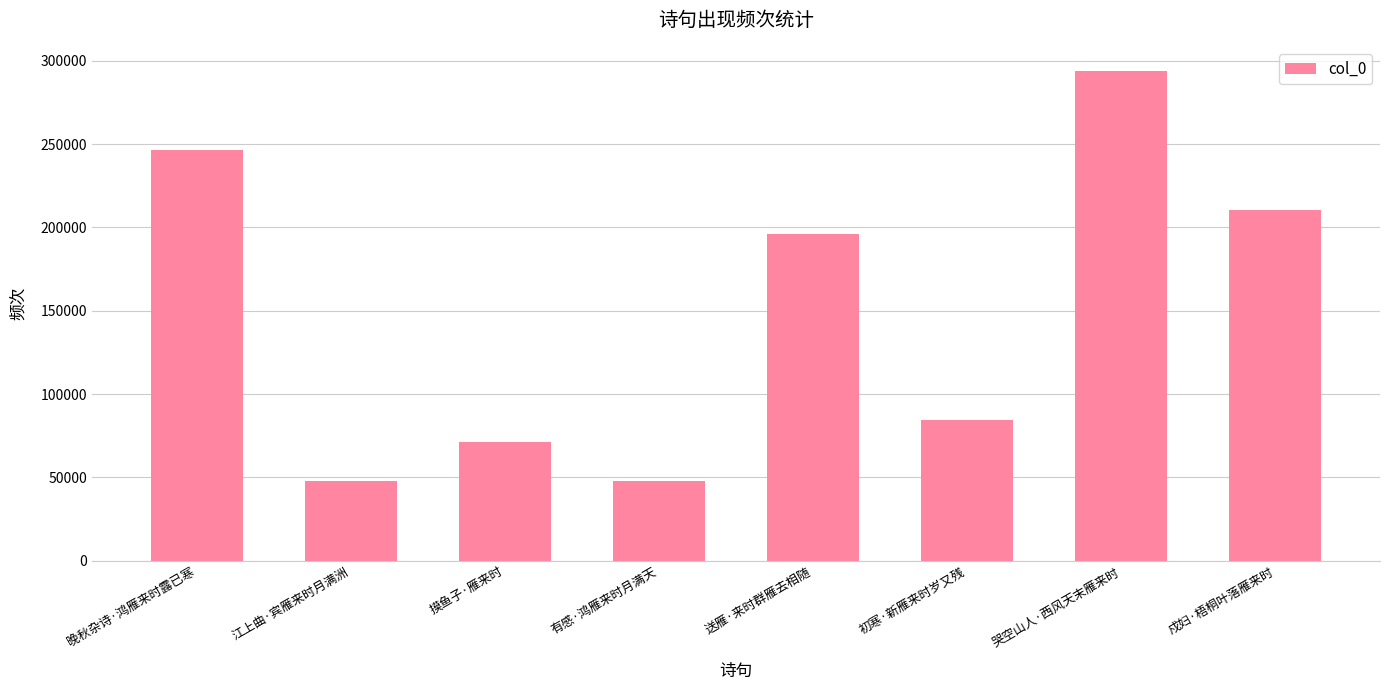

What is the approximate value at 江上曲·宾雁来时月满洲?

47772